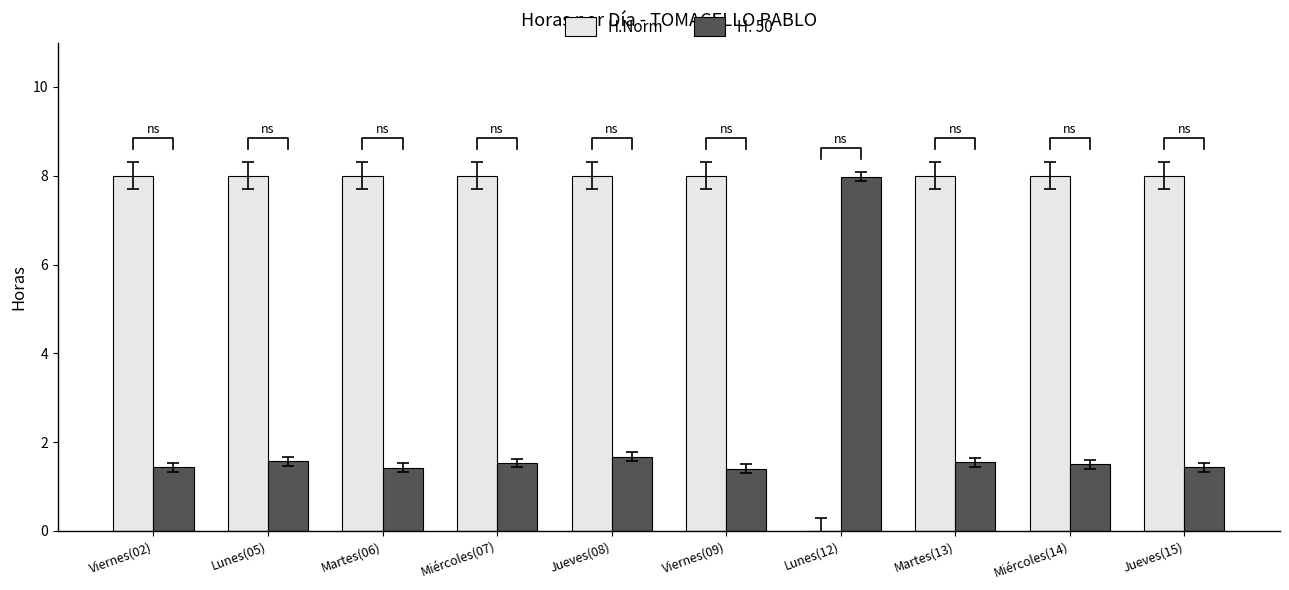

What is the average value of the H.Norm series?

7.2